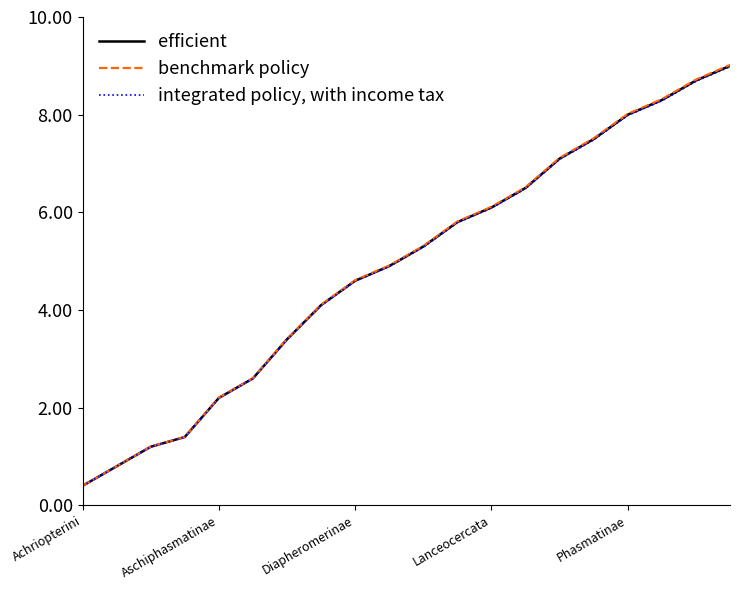

Does the chart have visible grid lines?

No